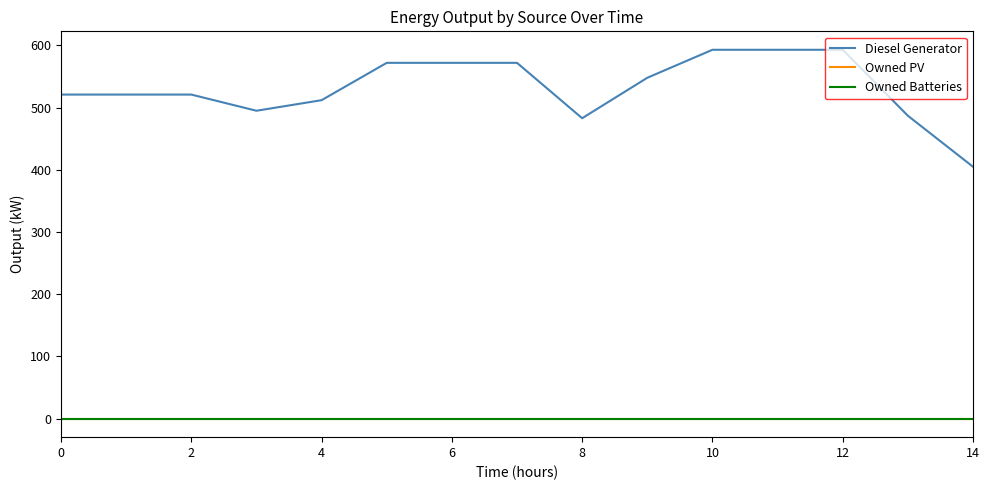

Does the chart display data point markers on the line(s)?

No